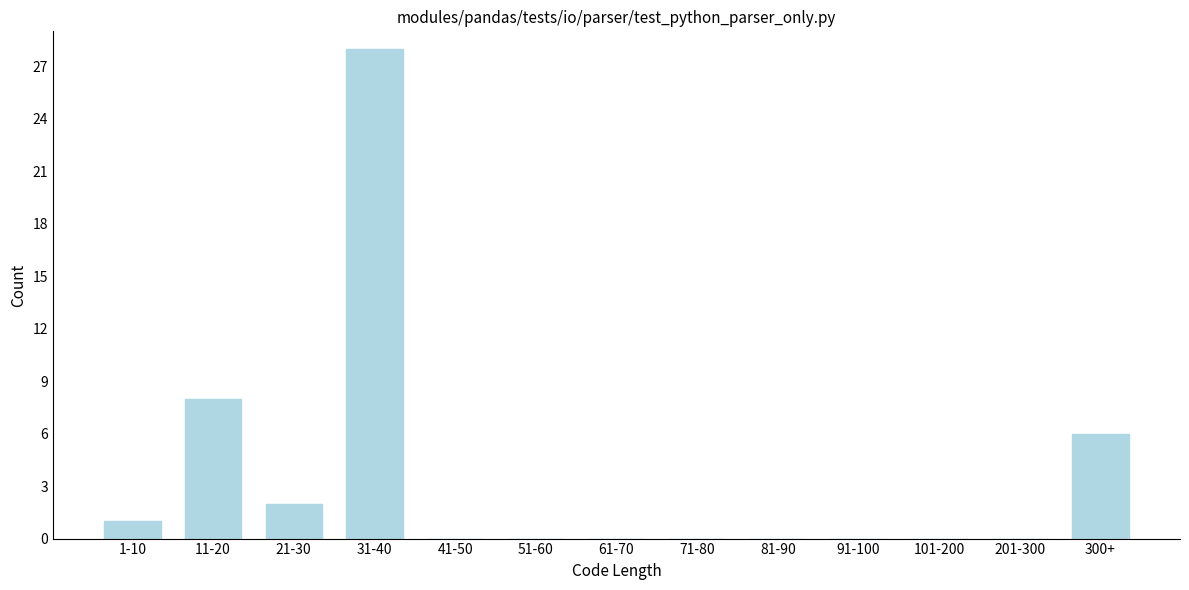

Reading left to right, list all the values displayed in this chart.

1-10=1	11-20=8	21-30=2	31-40=28	41-50=0	51-60=0	61-70=0	71-80=0	81-90=0	91-100=0	101-200=0	201-300=0	300+=6